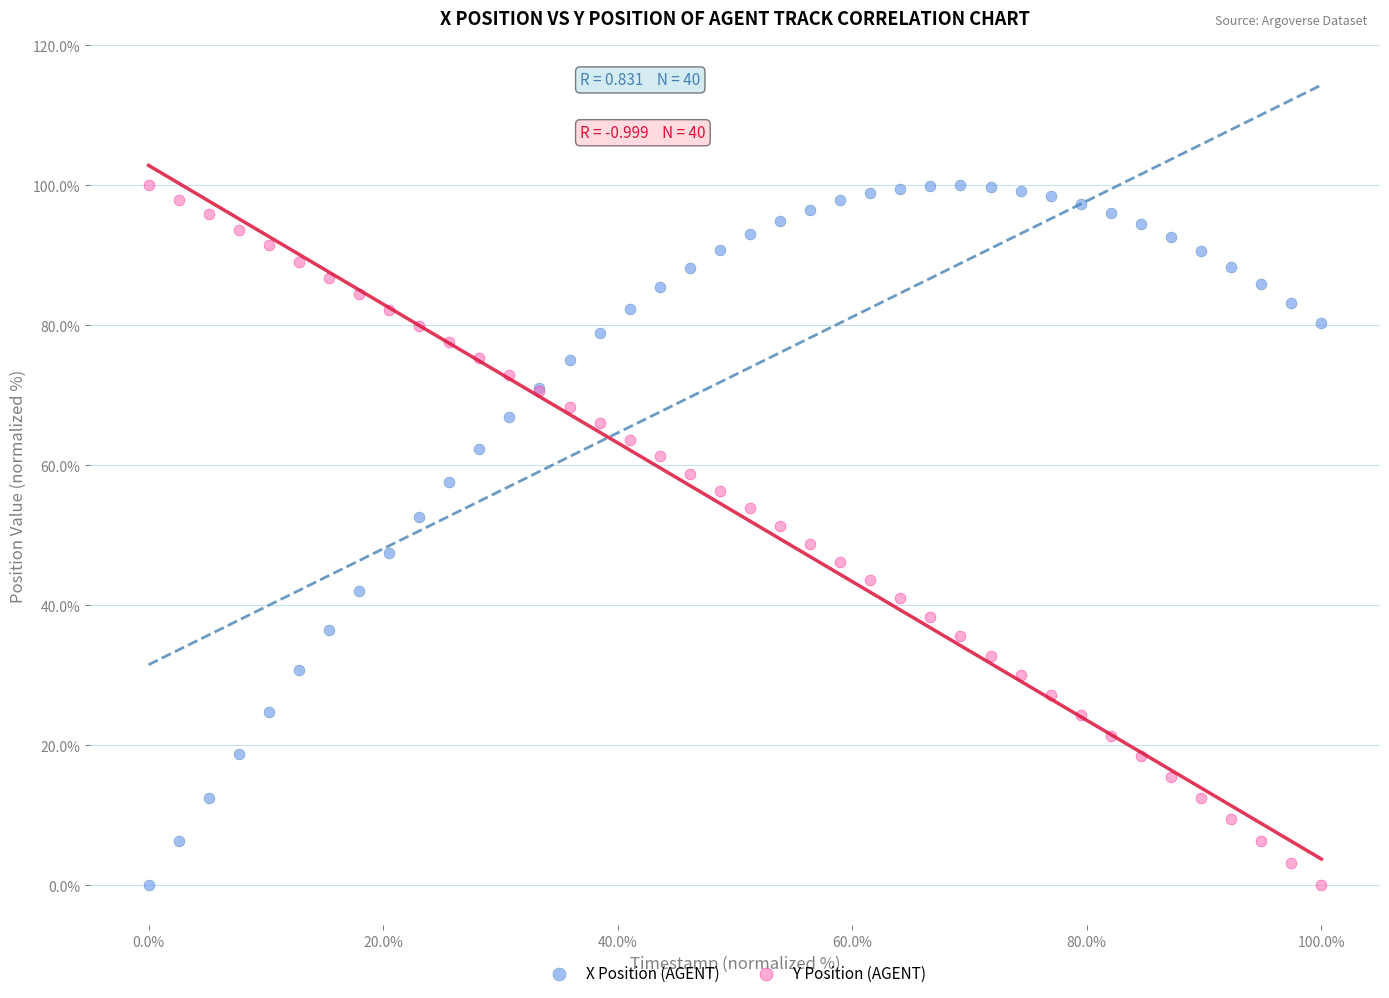

What is the X range (max minus min) for the scatter plot?

100.0